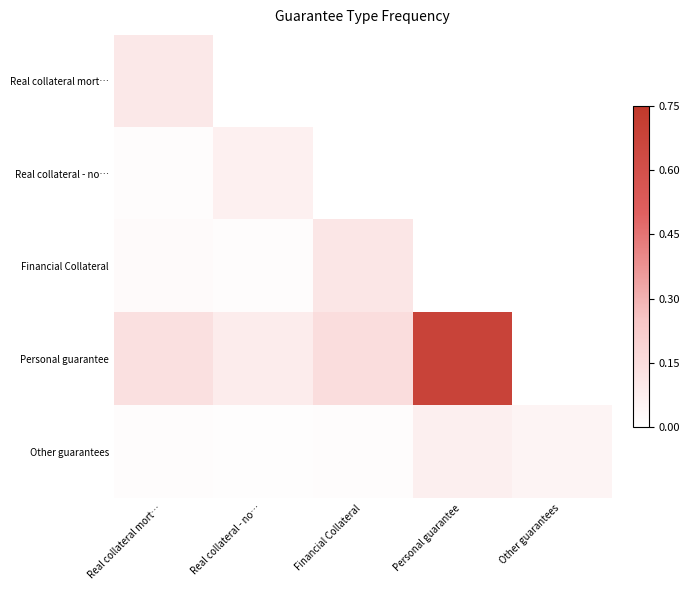

Where is Real collateral - no… nearest to the value 0?

Real collateral mort…